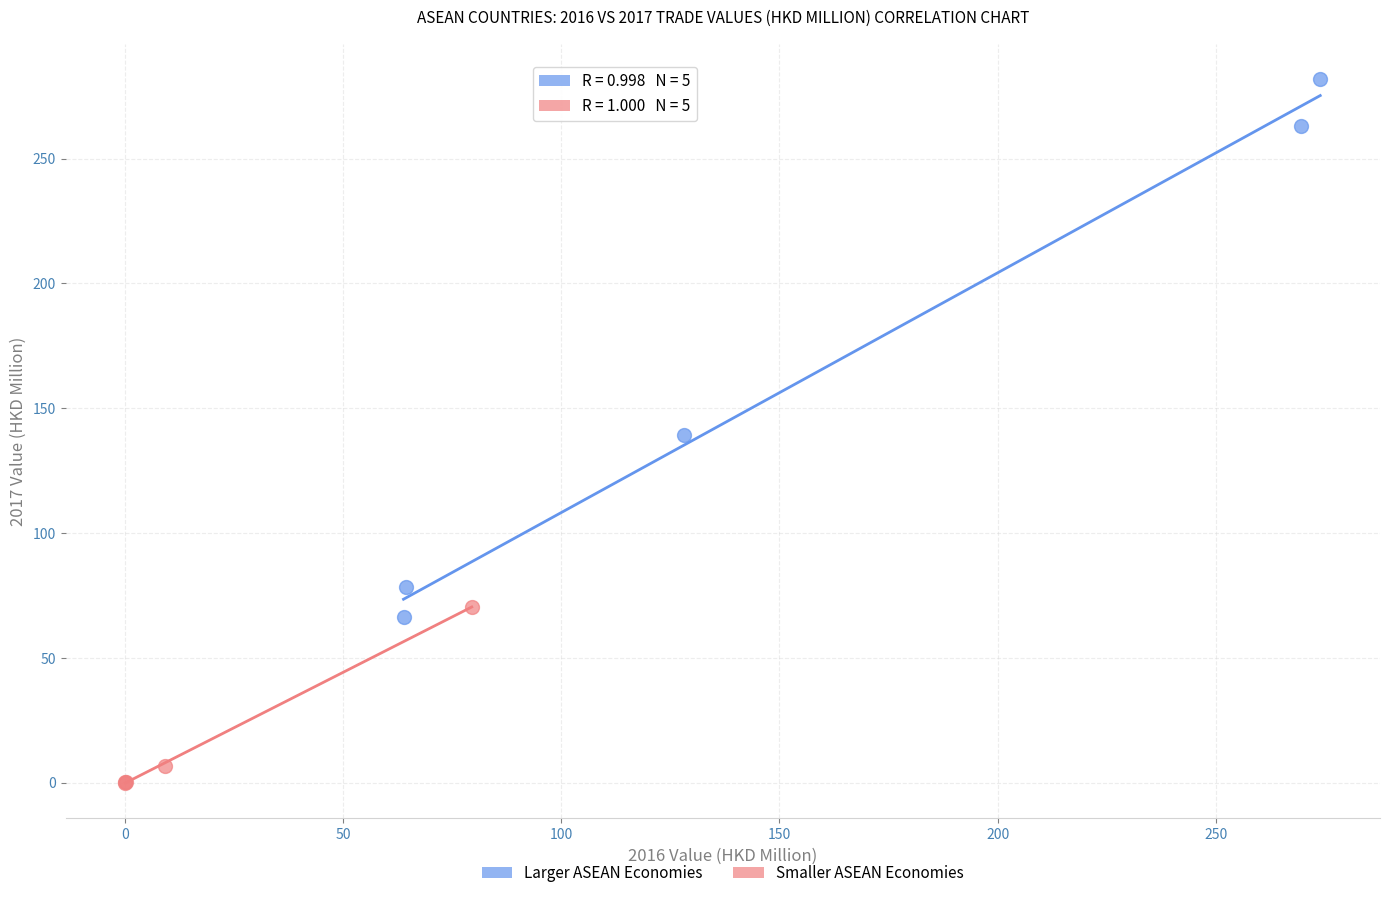

Which series contains the highest Y value?

Larger ASEAN Economies